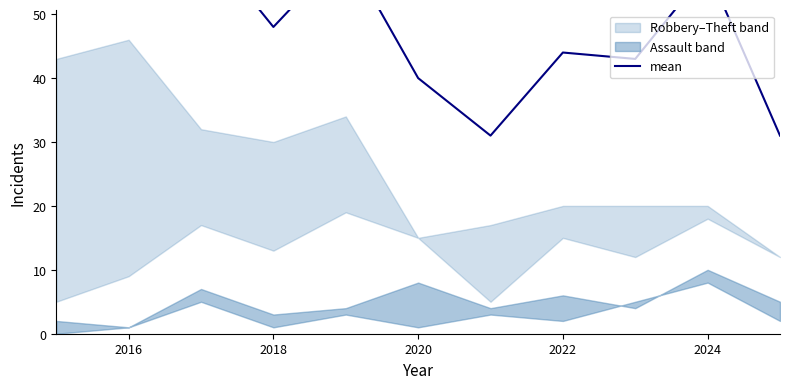

Is it true that the value at 2020 is 26?

False